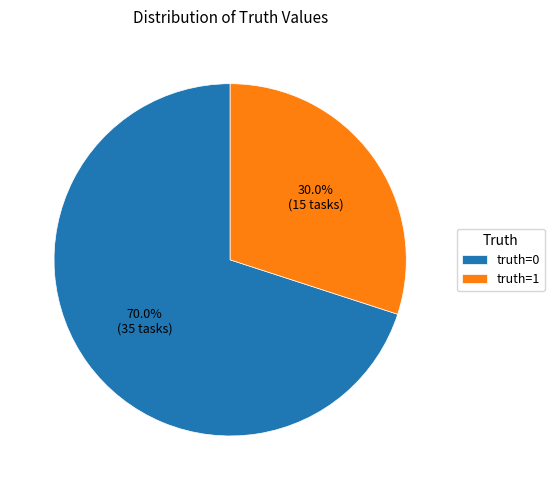

How many slices are in this pie chart?

2